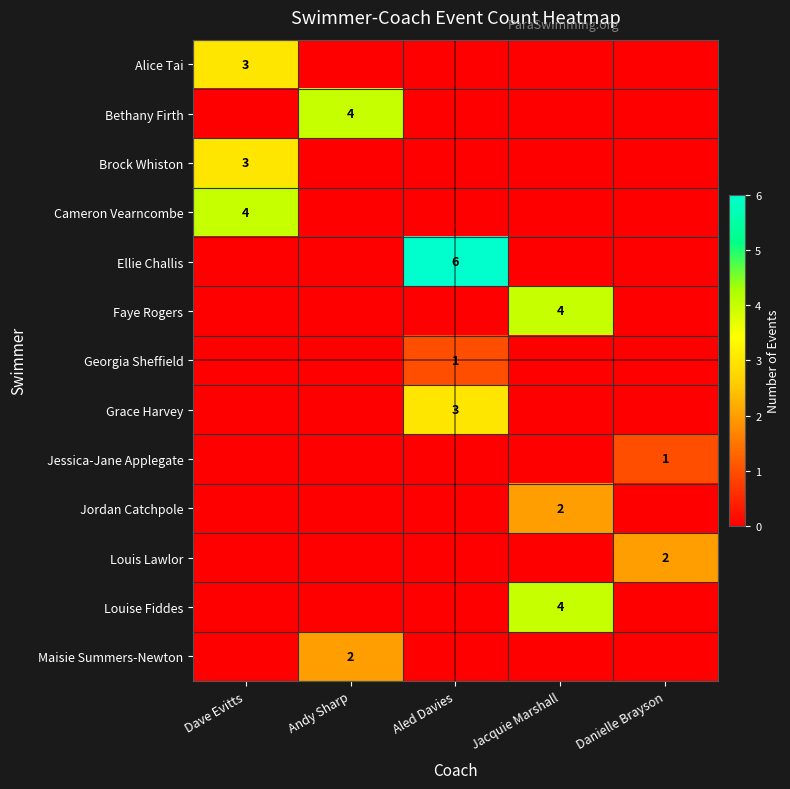

Between Jacquie Marshall and Aled Davies, which is larger?

Jacquie Marshall